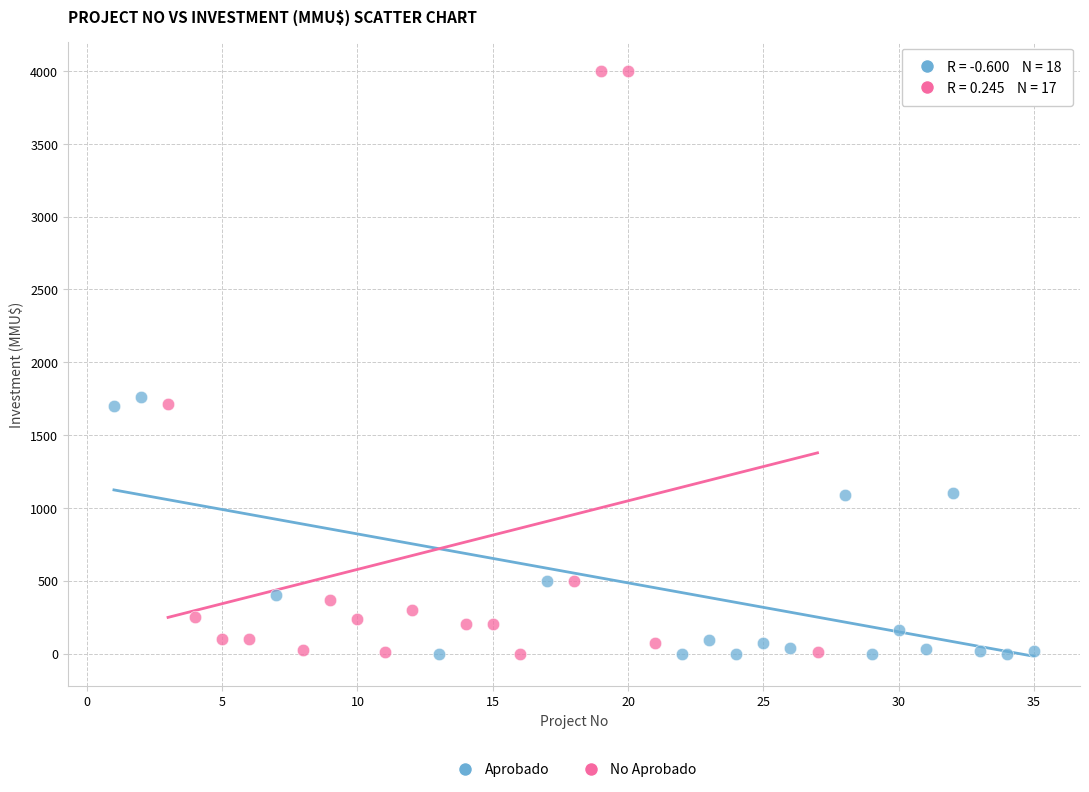

Which series reaches the maximum Y coordinate?

No Aprobado